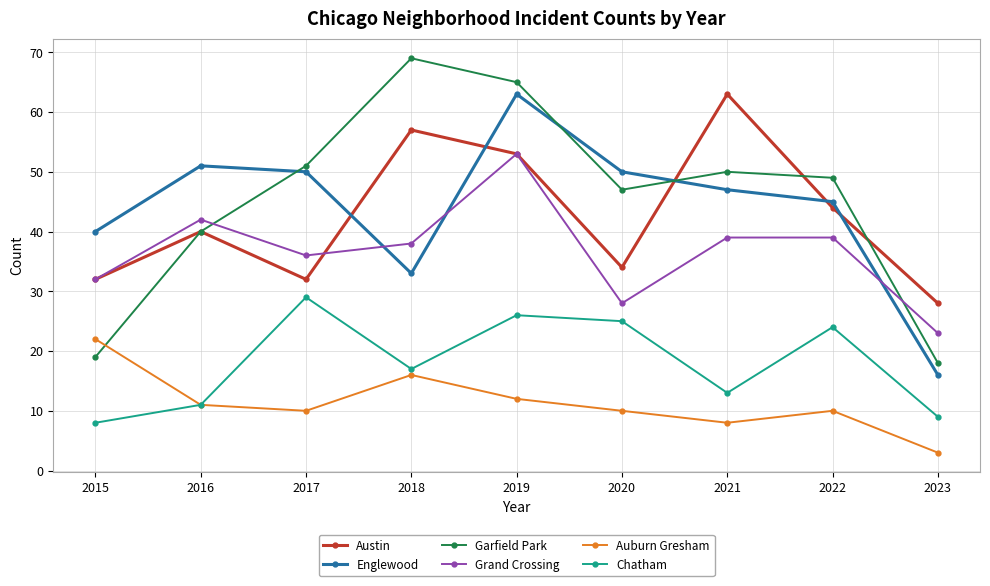

How many data points in Englewood are less than 47?

4